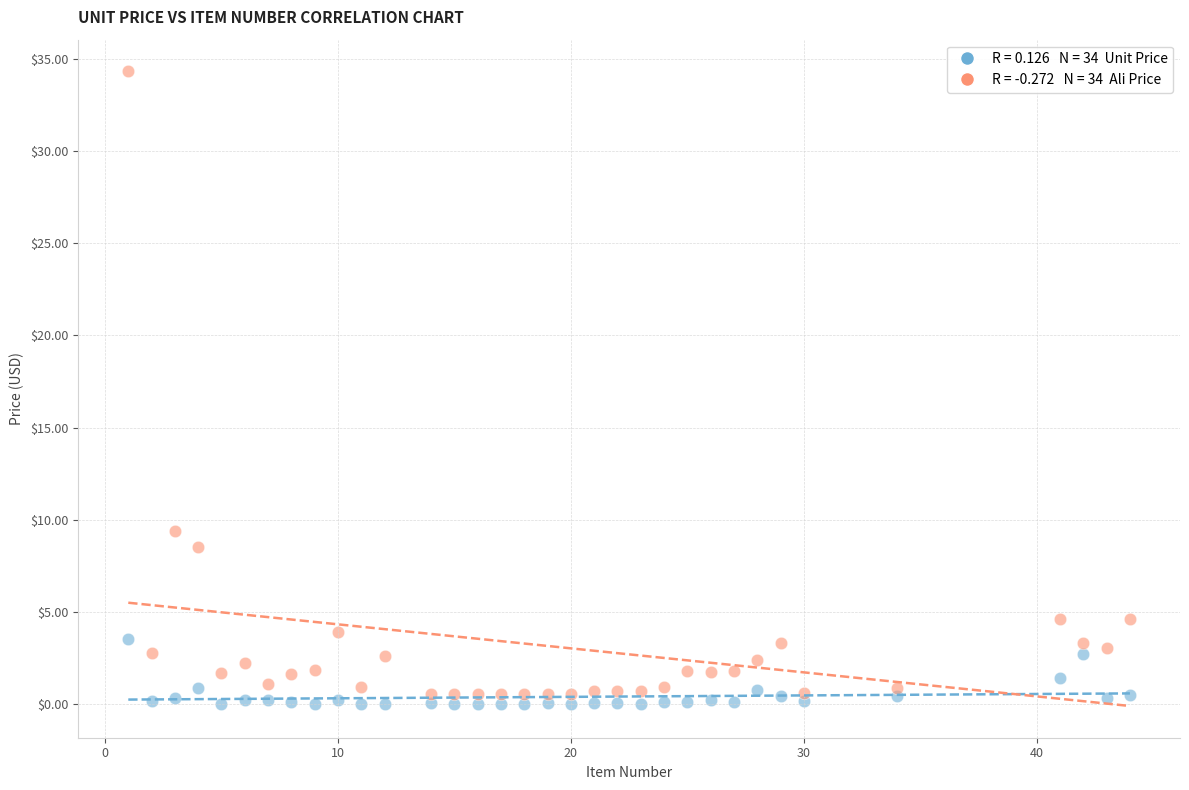

Across all series, what Y value is closest to 17?

9.4